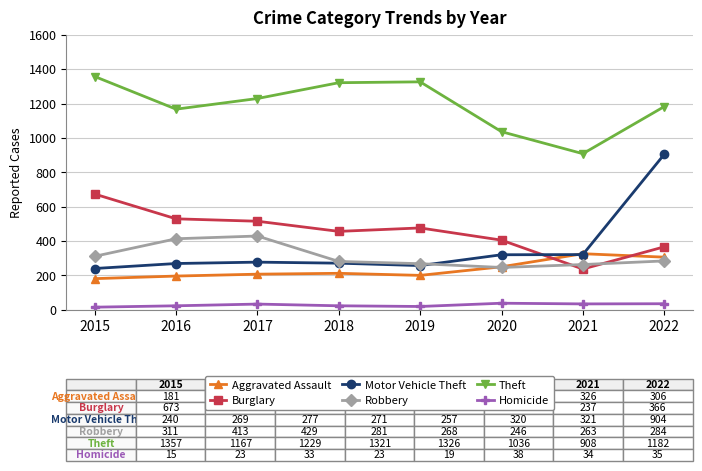

Where does the Theft series first go above 1229?

2015